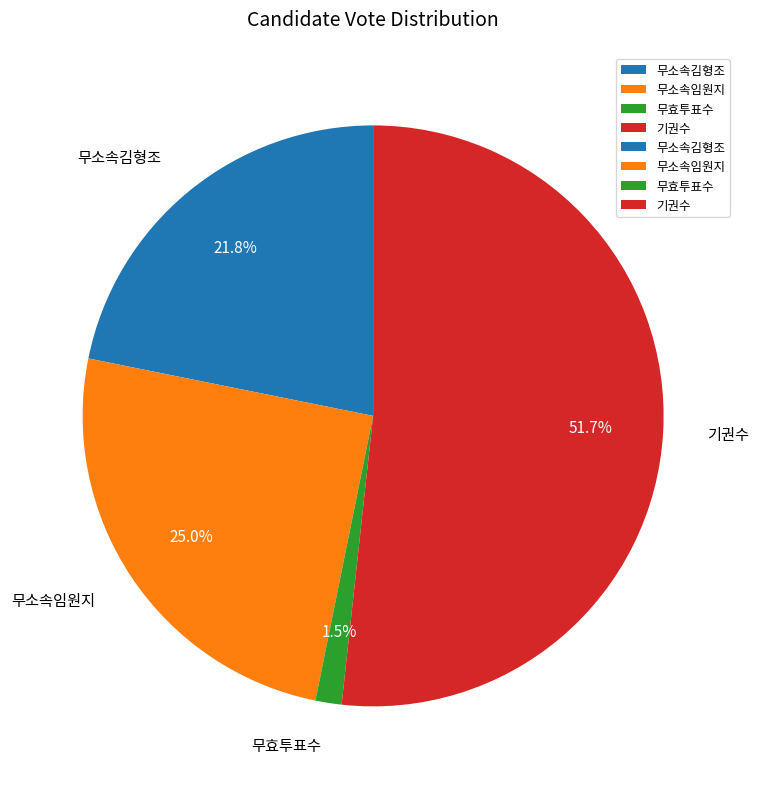

Which has a higher value, 무소속김형조 or 무효투표수?

무소속김형조